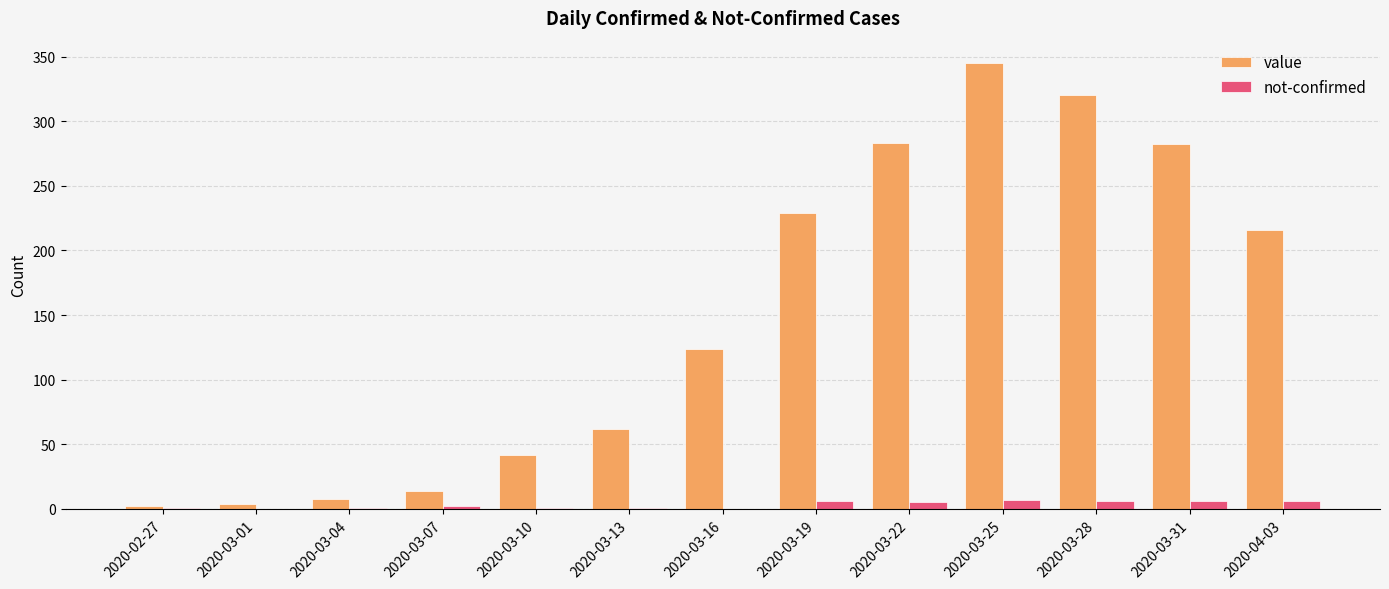

The value of value at 2020-03-16 is 83. True or false?

False